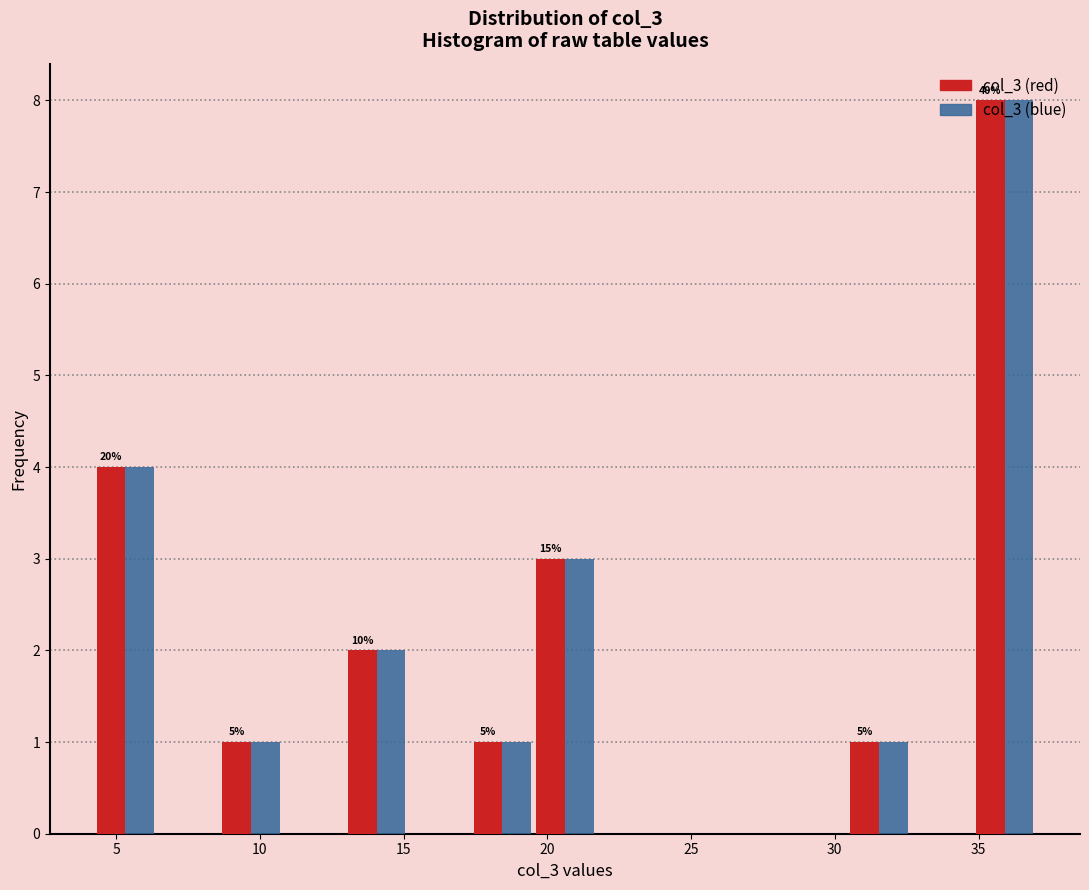

In the col_3 (blue) series, which range on the x-axis has the tallest bar?

35.0 to 37.0